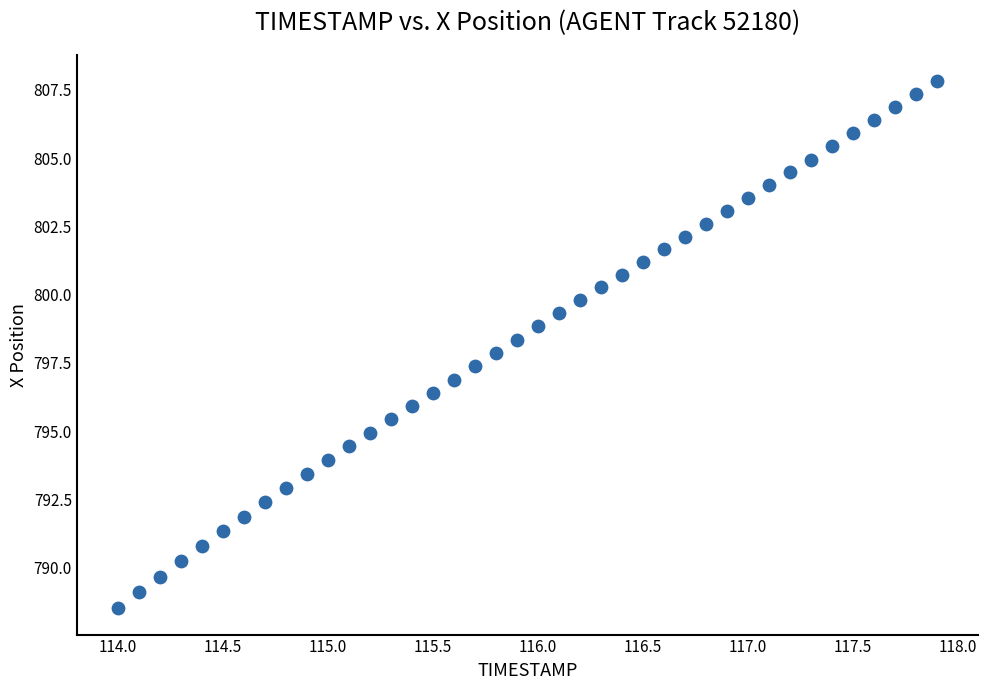

What is the range of X values (max minus min)?

3.9